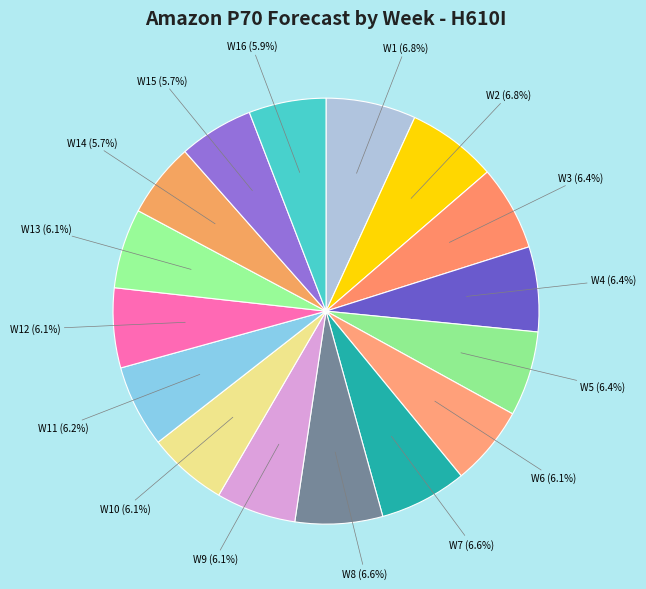

Approximately how many times larger is the value at W2 compared to W6?

1.1